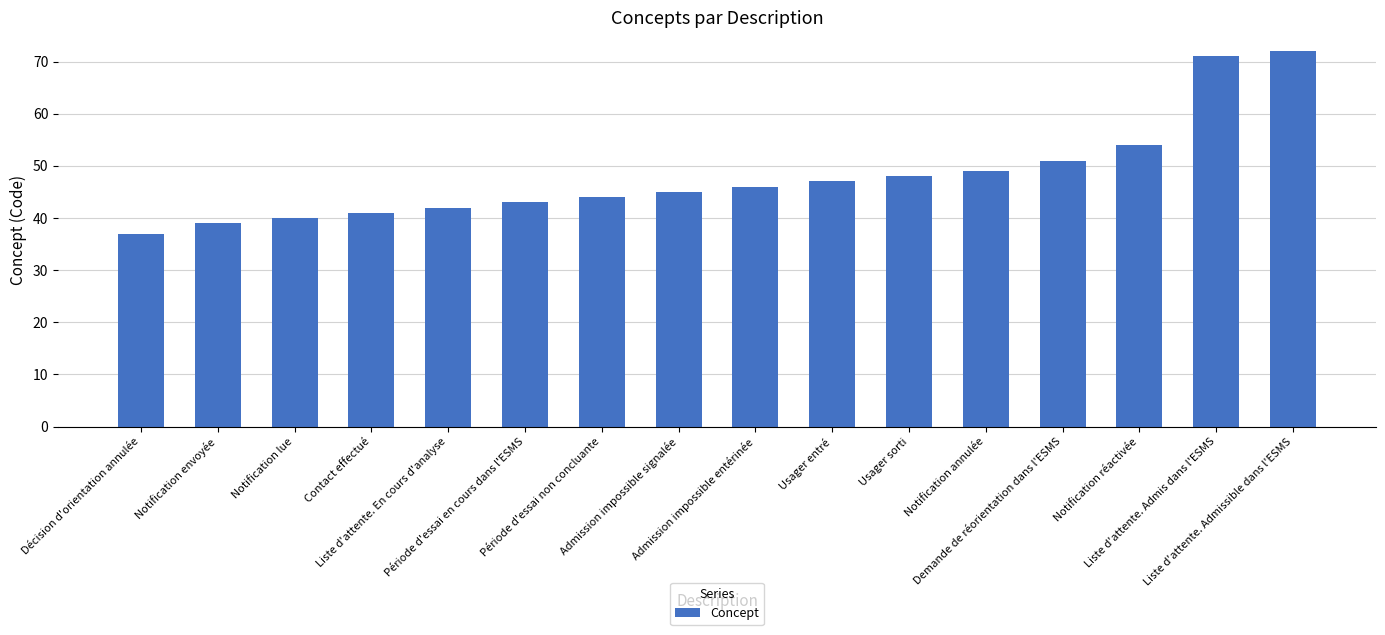

What is the sum of all values?

769